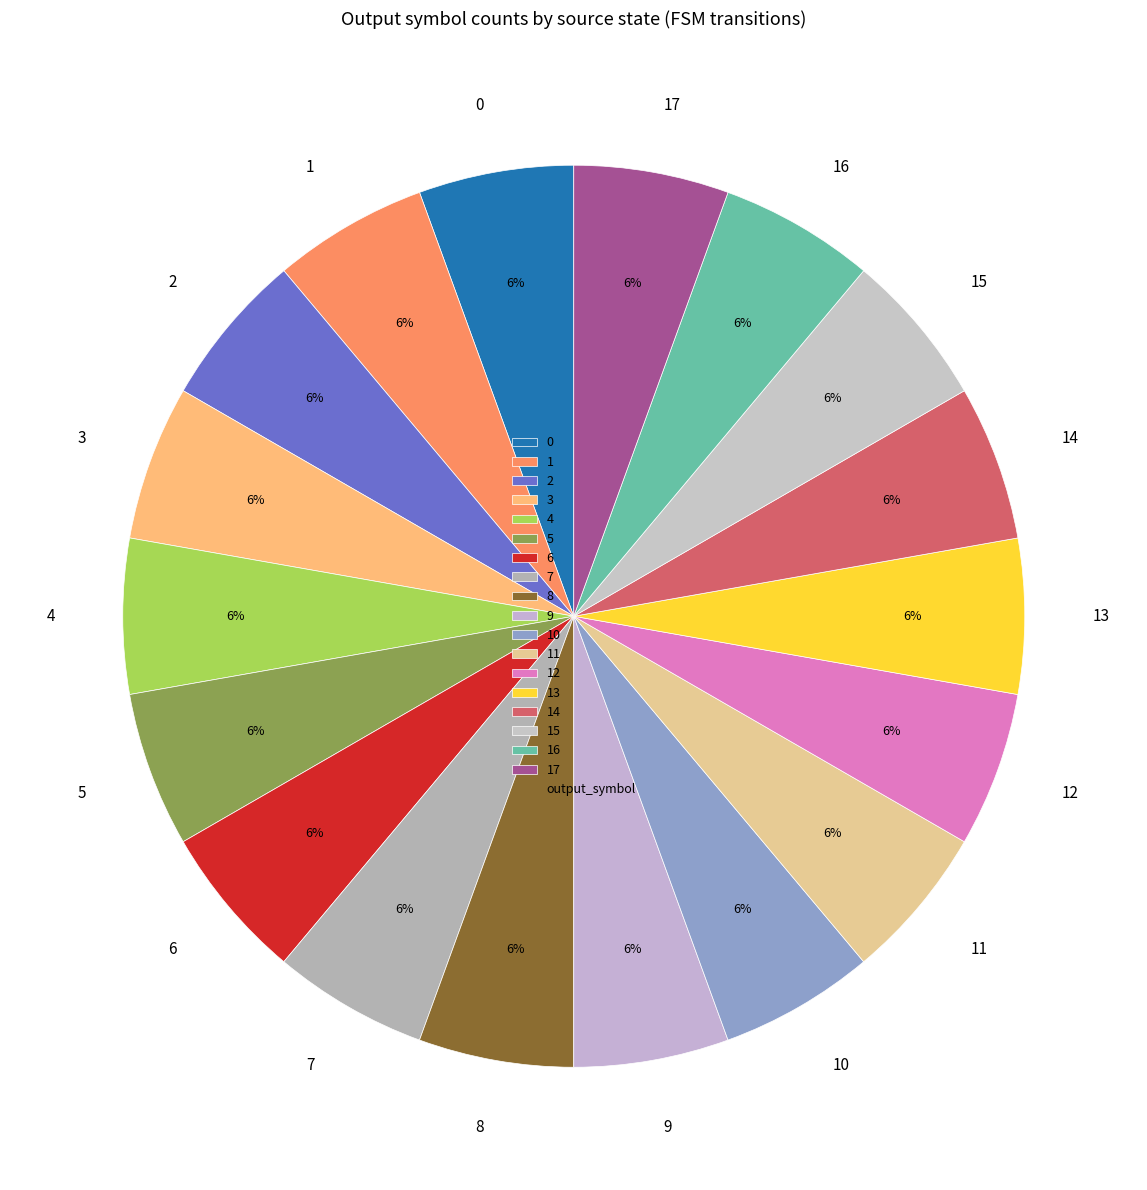

What percentage is the 5 slice, to the nearest percent?

6%